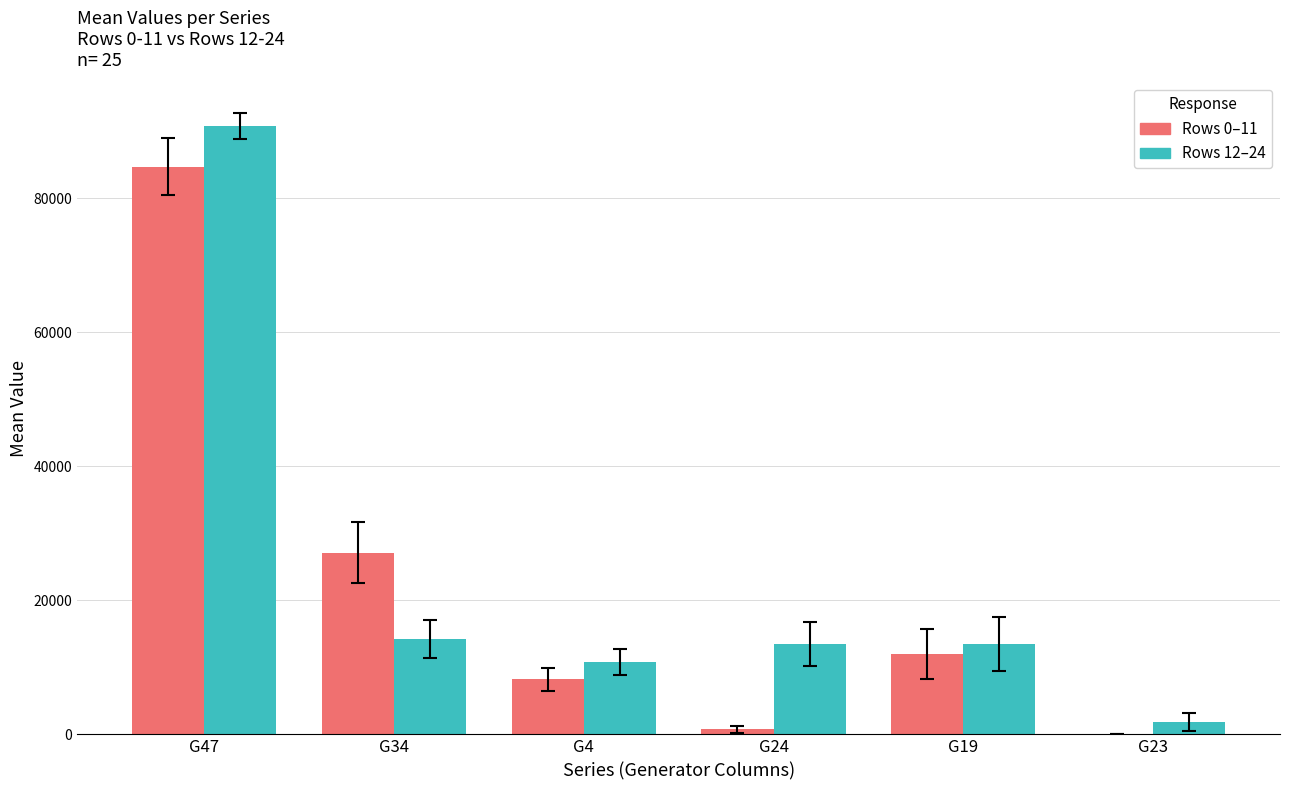

How many groups of bars are there?

6